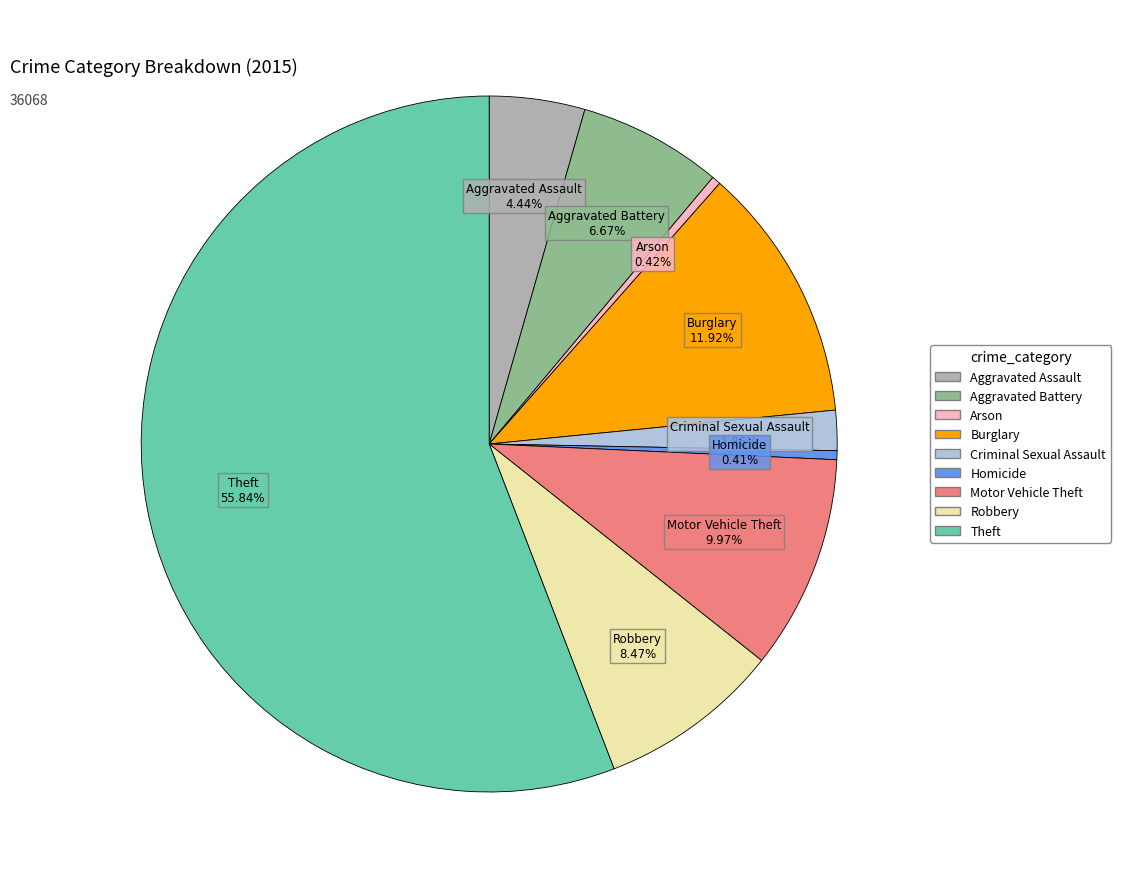

Between Burglary and Arson, which is larger?

Burglary